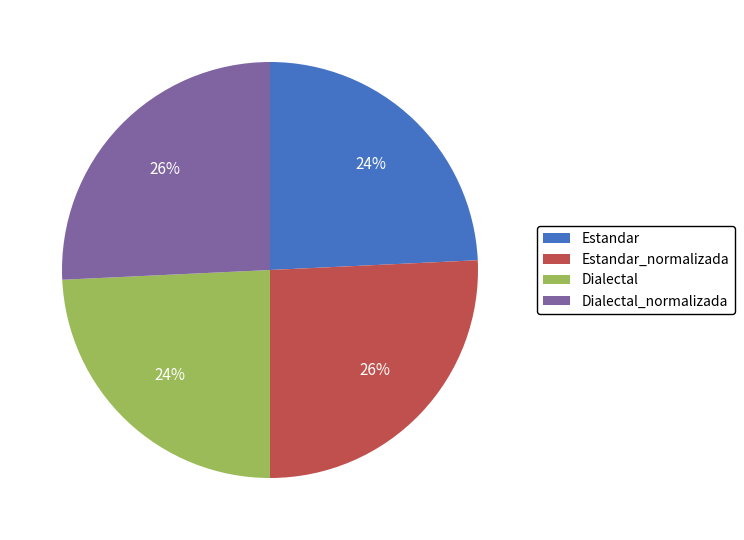

Which has a higher value, Dialectal_normalizada or Estandar?

Dialectal_normalizada